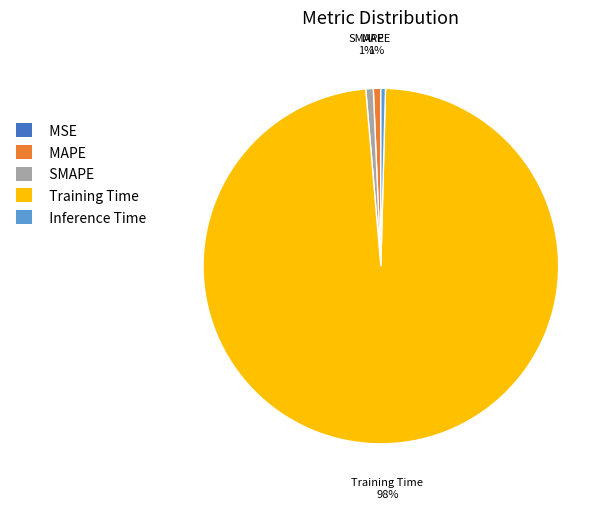

Is there any slice that represents more than half of the pie?

Yes